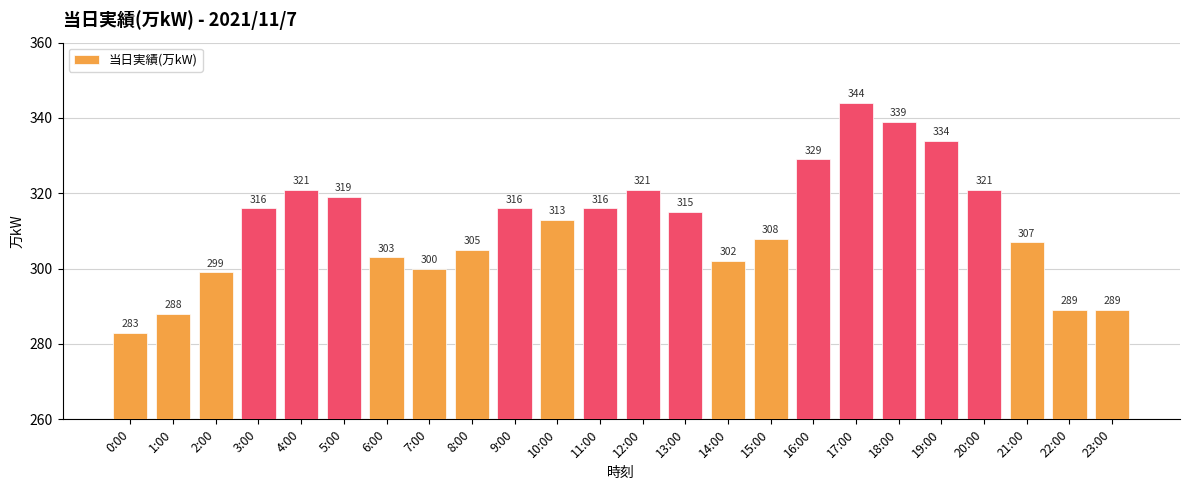

What is the label of the 7th bar from the right?

17:00